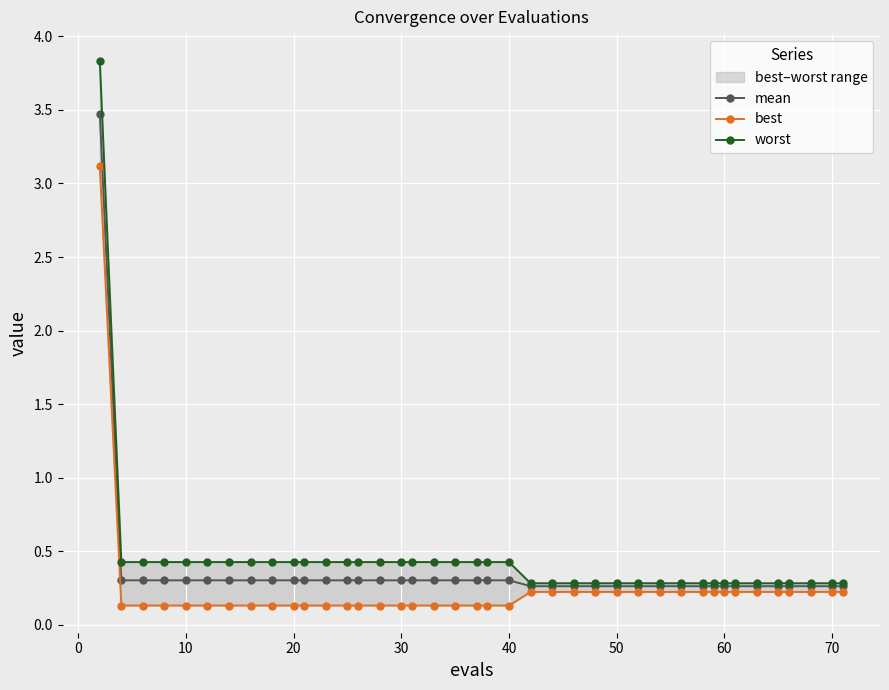

The mean series shows 0.3 at 10. True or false?

True